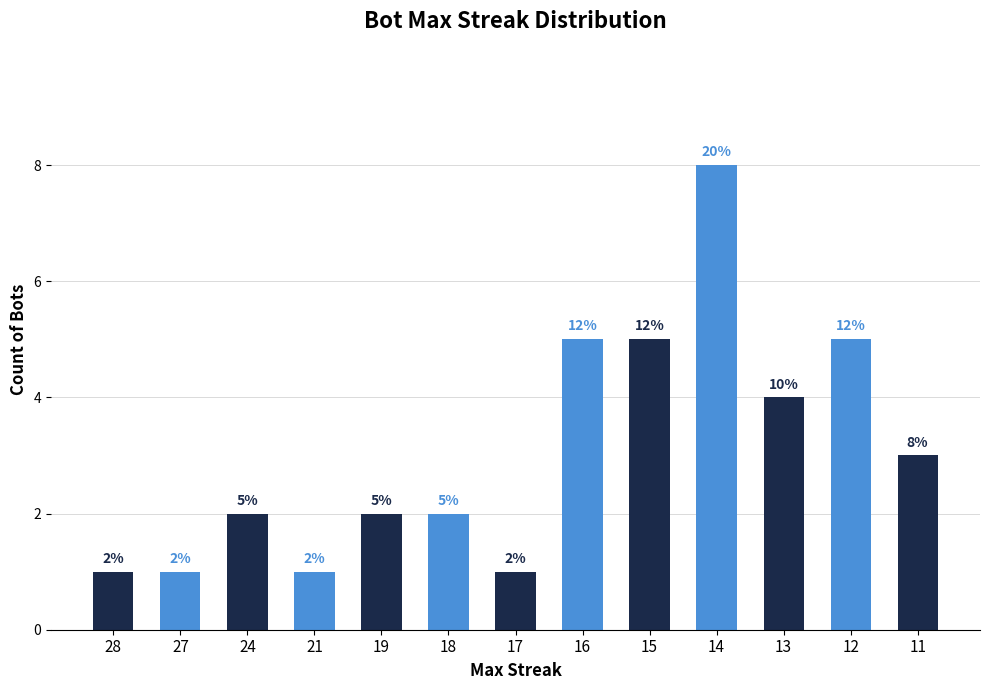

Read the value at 24.

2